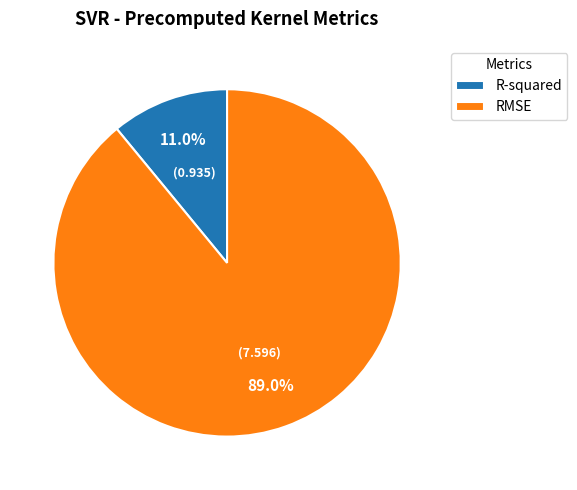

Which has a higher value, R-squared or RMSE?

RMSE